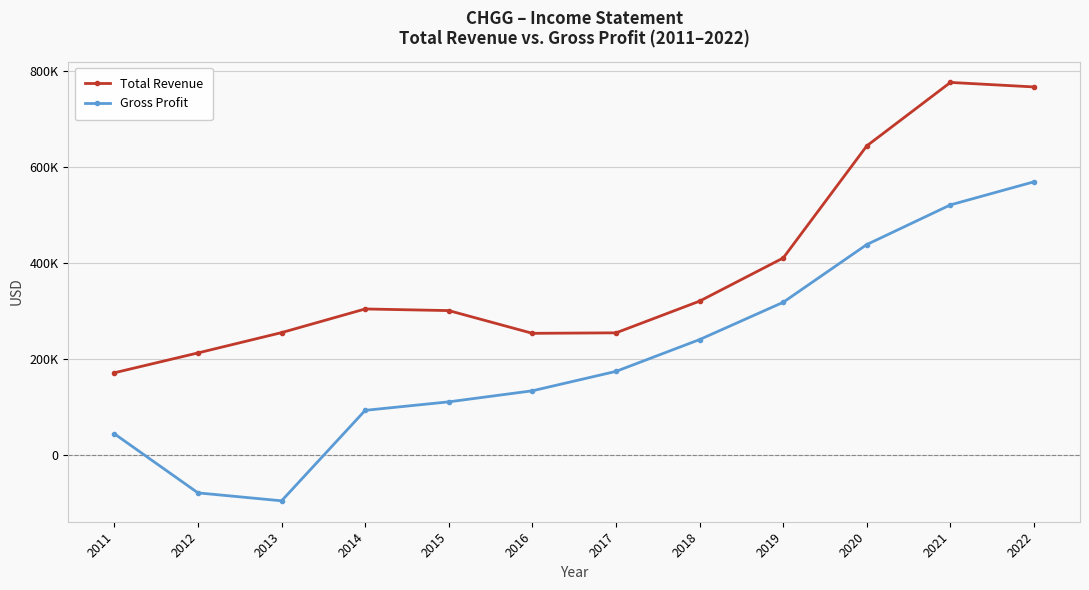

Does the chart display data point markers on the line(s)?

Yes